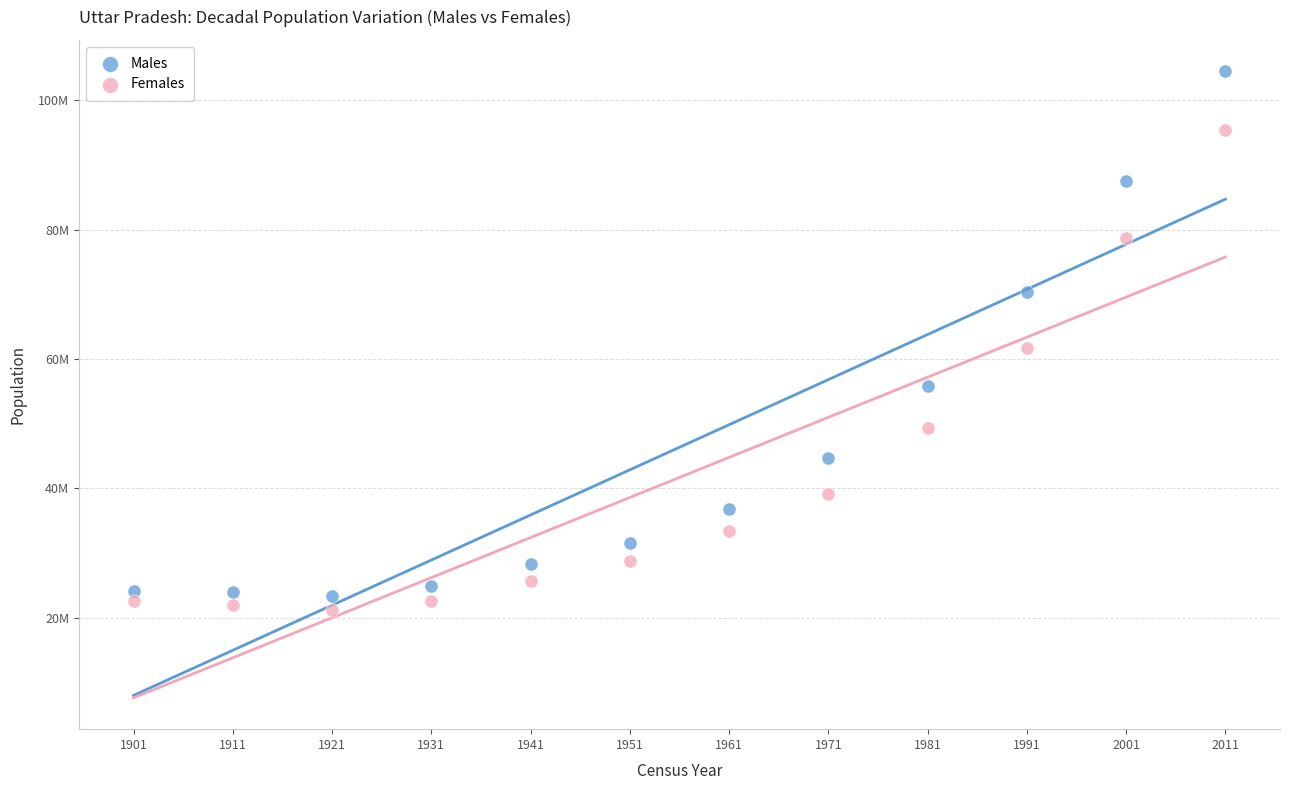

Which series has the widest spread of Y values?

Males